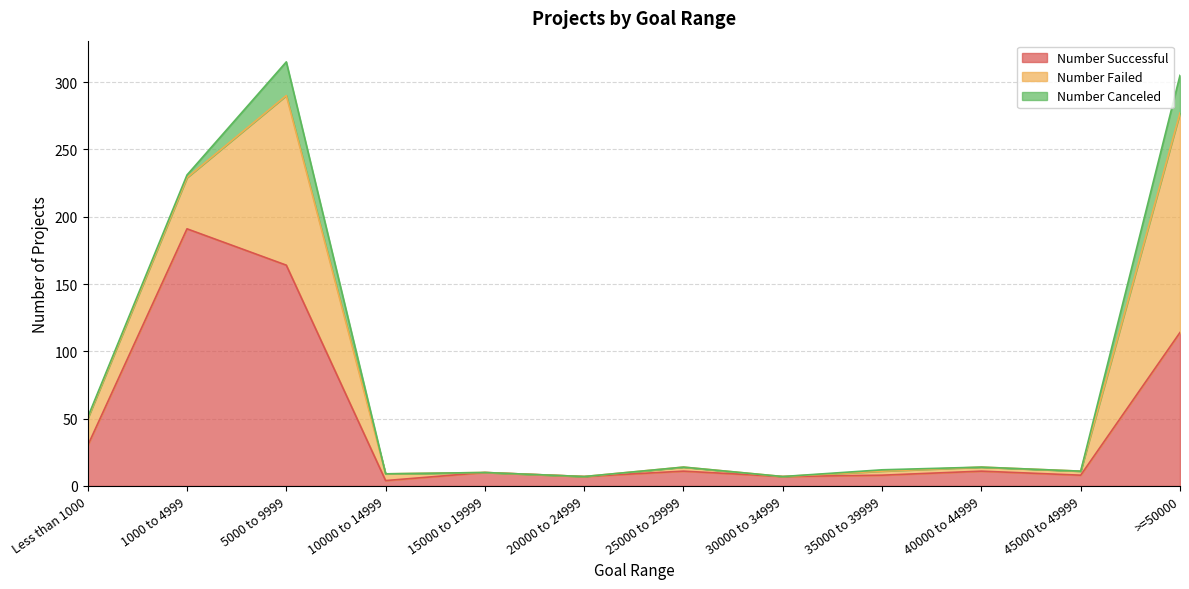

What is the maximum value shown in the chart?

191